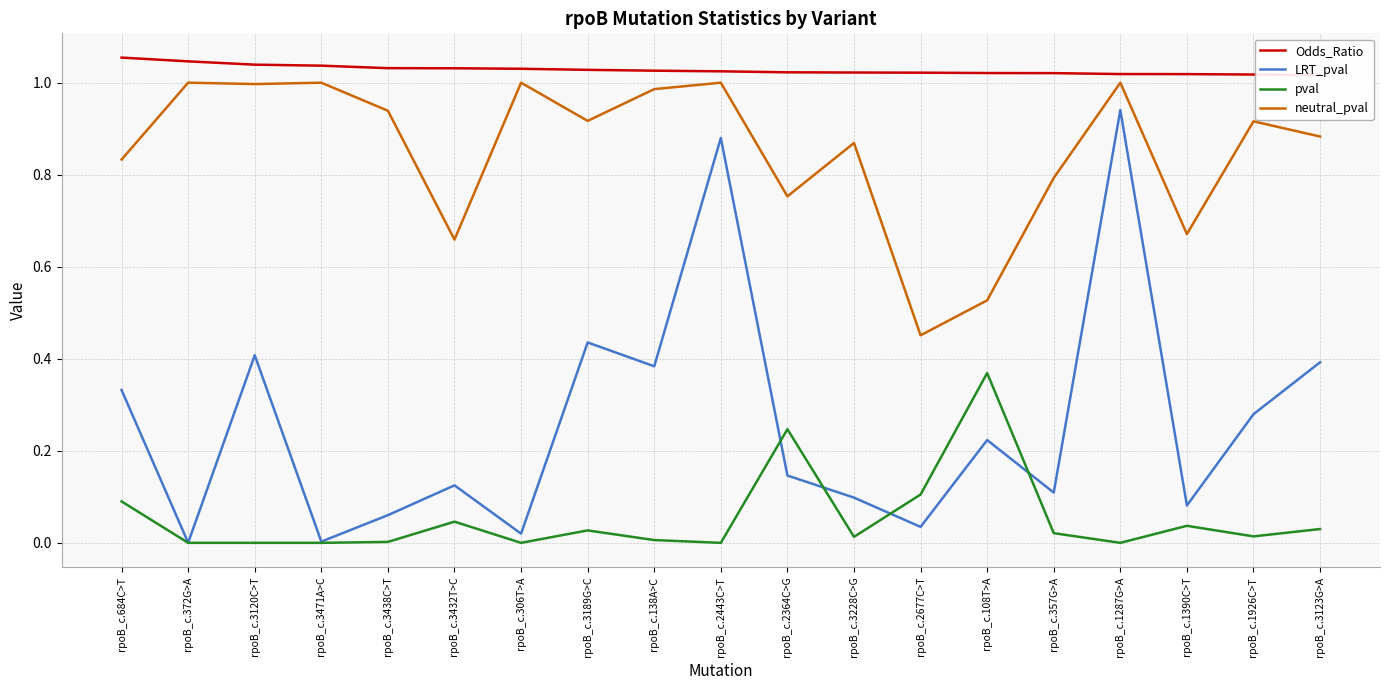

What is the spread (max minus min) of values at rpoB_c.138A>C?

1.0